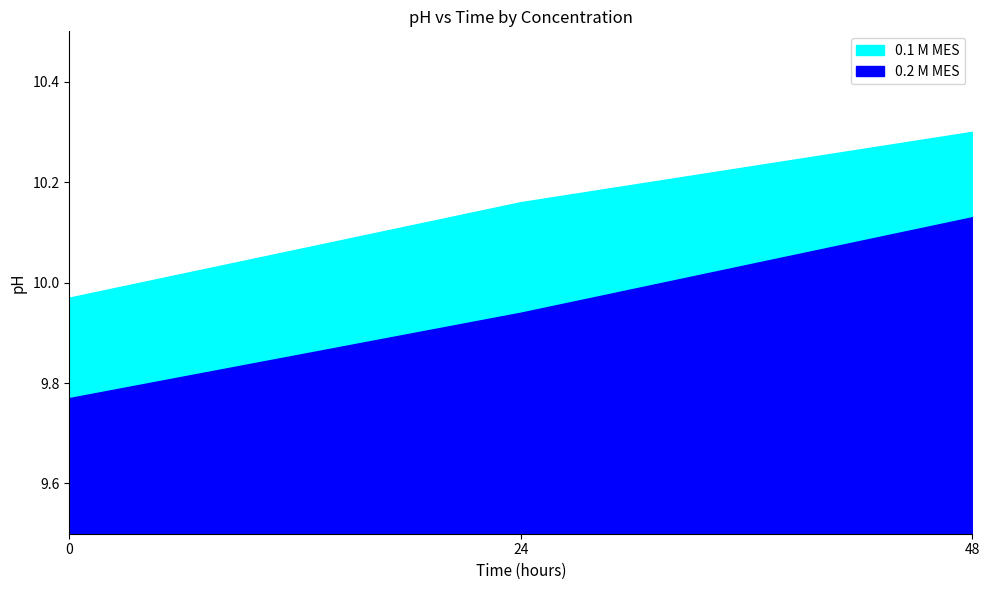

What is the difference between the maximum and second lowest values in the 0.1 M MES series?

0.1